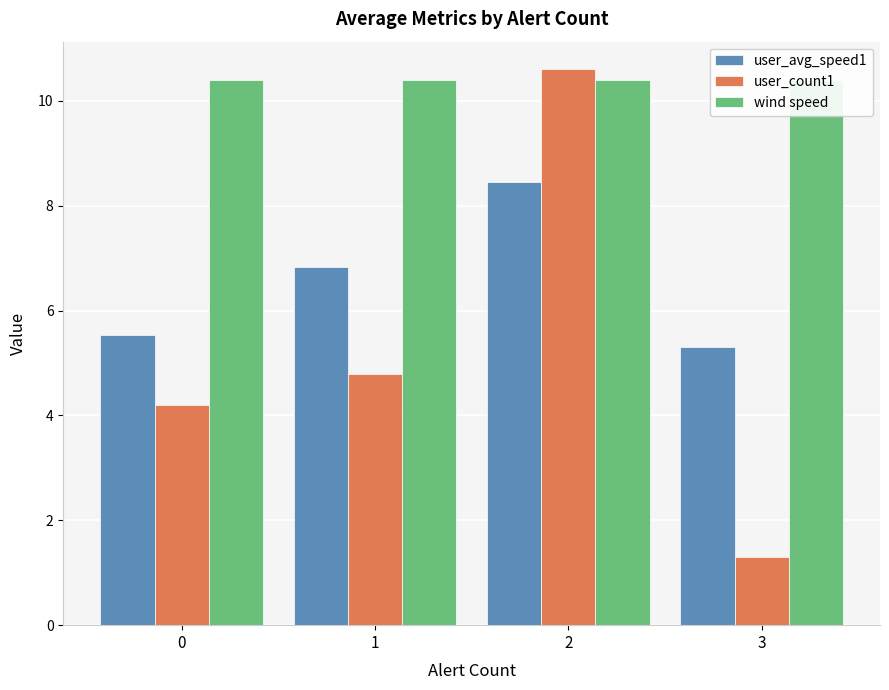

What is the minimum value for user_count1?

1.3